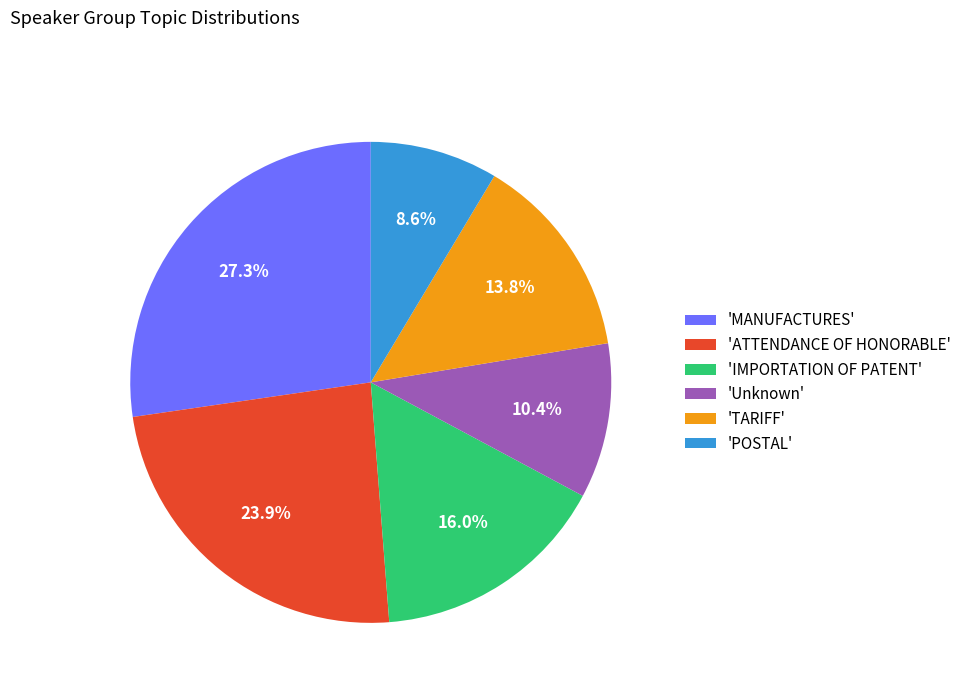

Do 'MANUFACTURES' and 'IMPORTATION OF PATENT' together represent more than half of the pie?

No